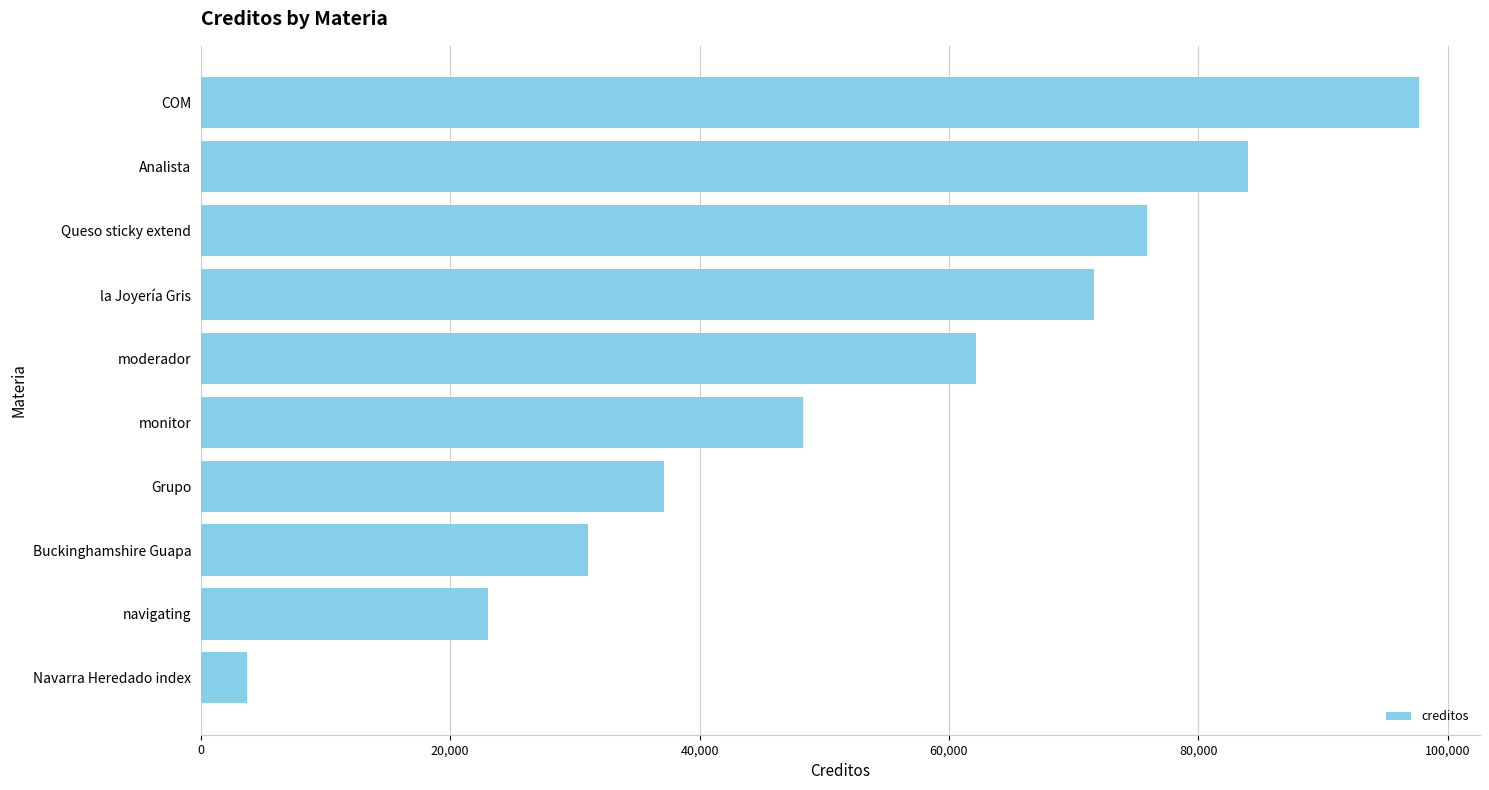

What is the smallest value displayed?

3707